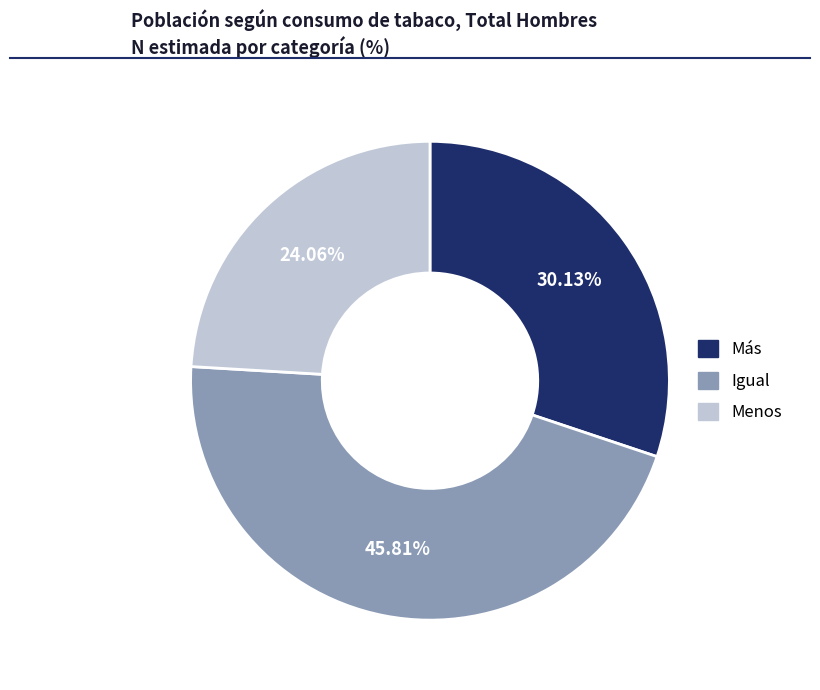

What percentage is the Más slice, to the nearest percent?

30%